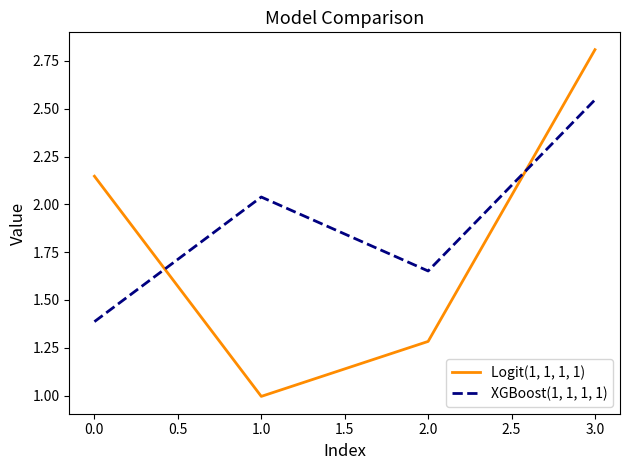

What is the average value of the Logit(1, 1, 1, 1) series?

1.8